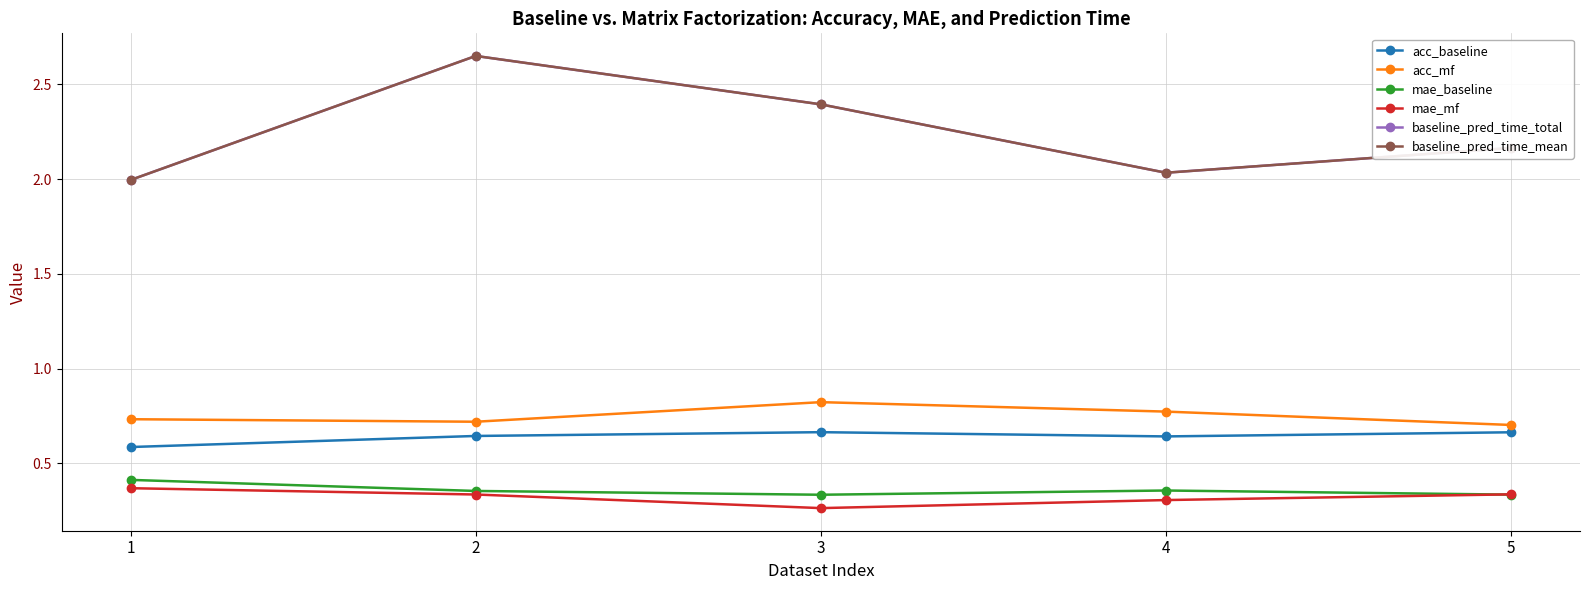

Is this an area chart (filled region under the line)?

No